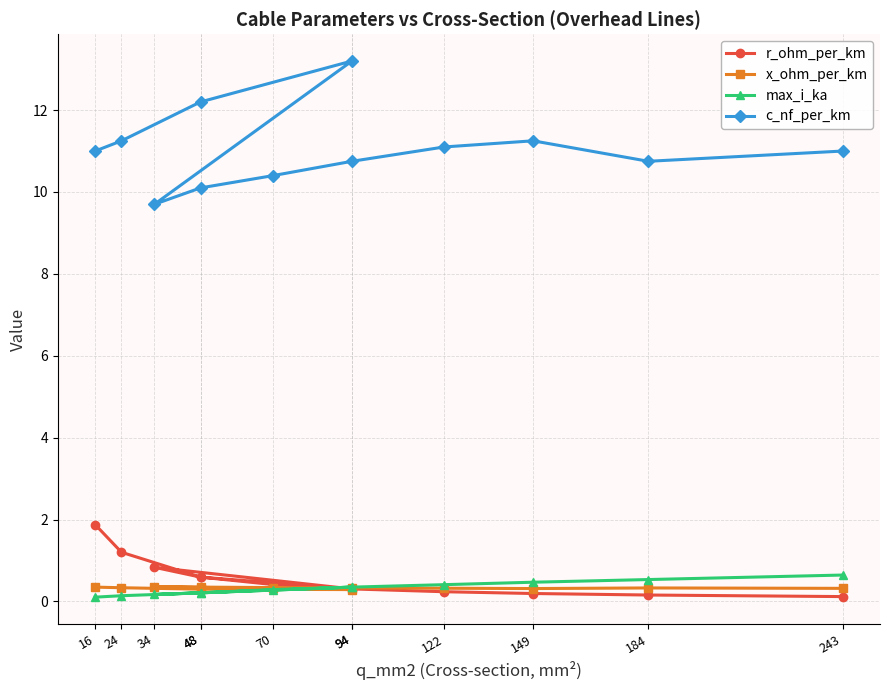

Reading left to right, list all the values displayed in this chart.

r_ohm_per_km: 1.9	1.2	0.6	0.3	0.8	0.6	0.4	0.3	0.2	0.2	0.2	0.1
x_ohm_per_km: 0.3	0.3	0.3	0.3	0.4	0.3	0.3	0.3	0.3	0.3	0.3	0.3
max_i_ka: 0.1	0.1	0.2	0.3	0.2	0.2	0.3	0.3	0.4	0.5	0.5	0.6
c_nf_per_km: 11.0	11.2	12.2	13.2	9.7	10.1	10.4	10.8	11.1	11.2	10.8	11.0